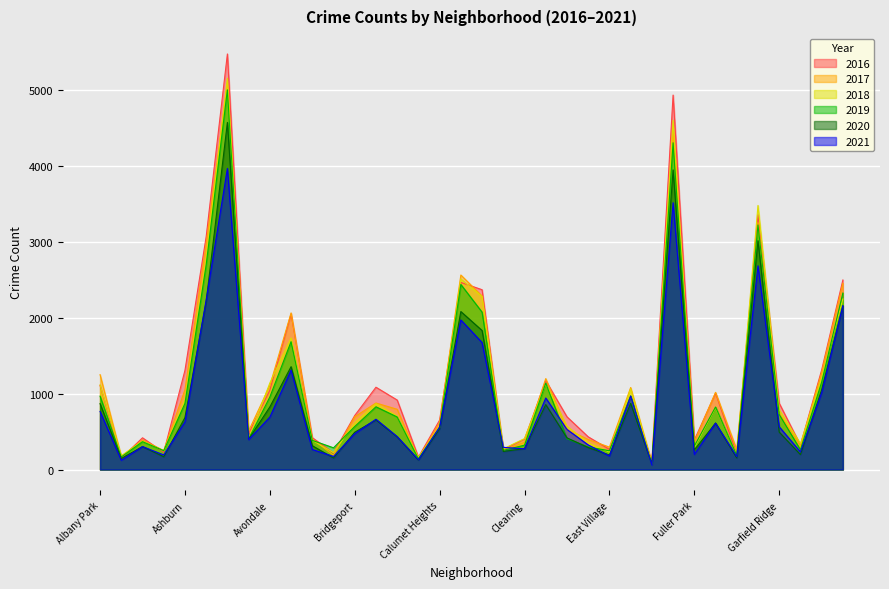

True or false: 2017 and 2016 cross at least once.

True